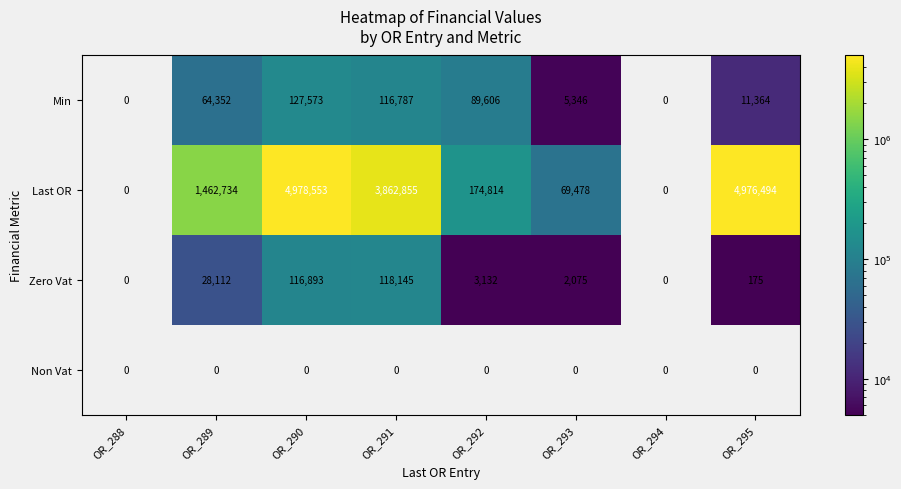

At how many categories does at least one series exceed 584632?

4